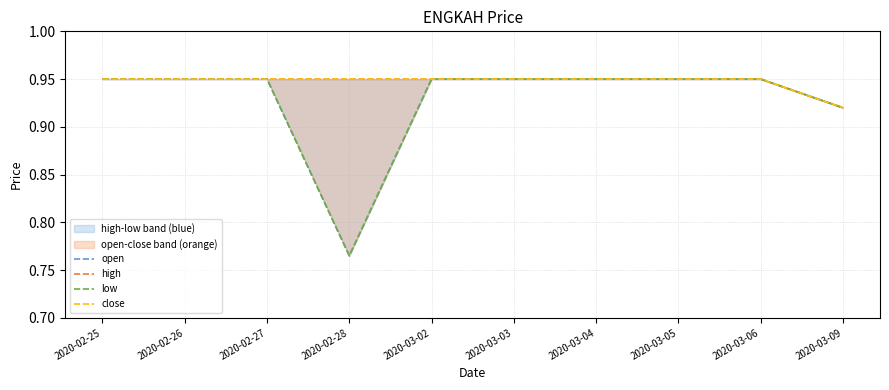

Which series has the widest spread of values?

open